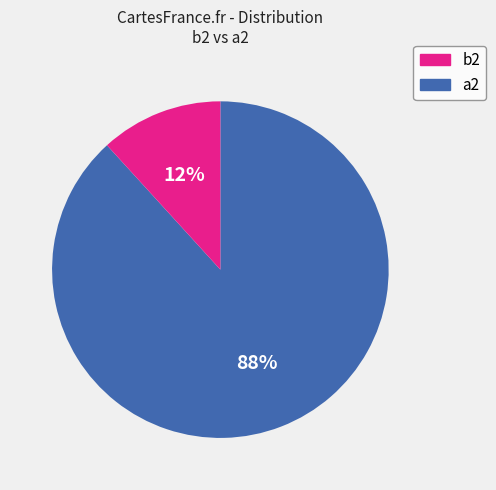

To the nearest percent, what is the difference between the largest and smallest slice percentages?

76%